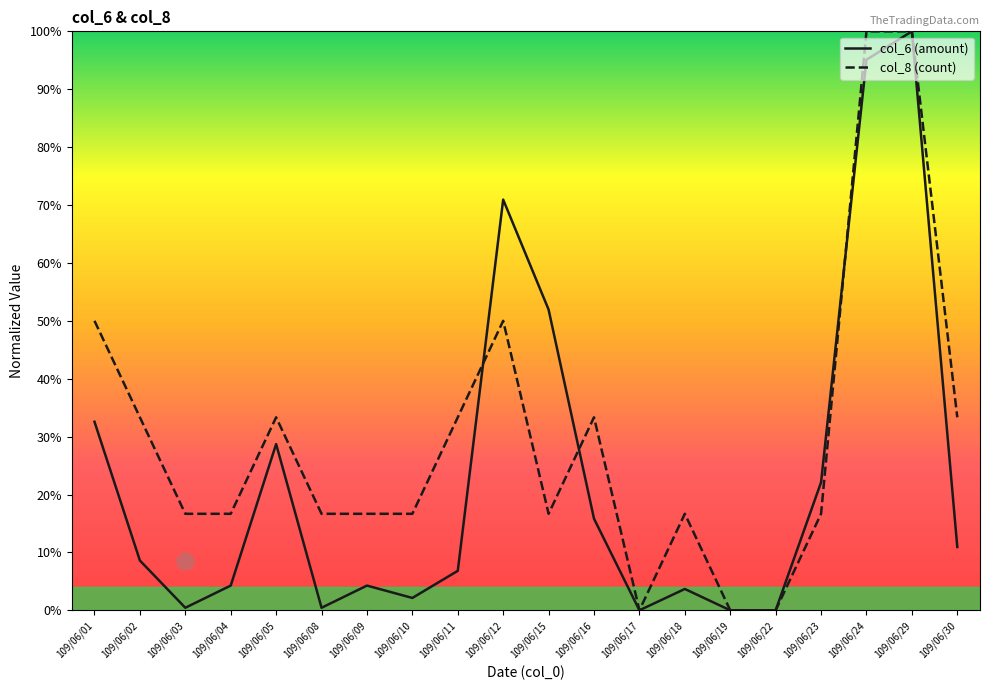

What is the sum of the col_8 (count) values at 109/06/08 and 109/06/09?

33.3